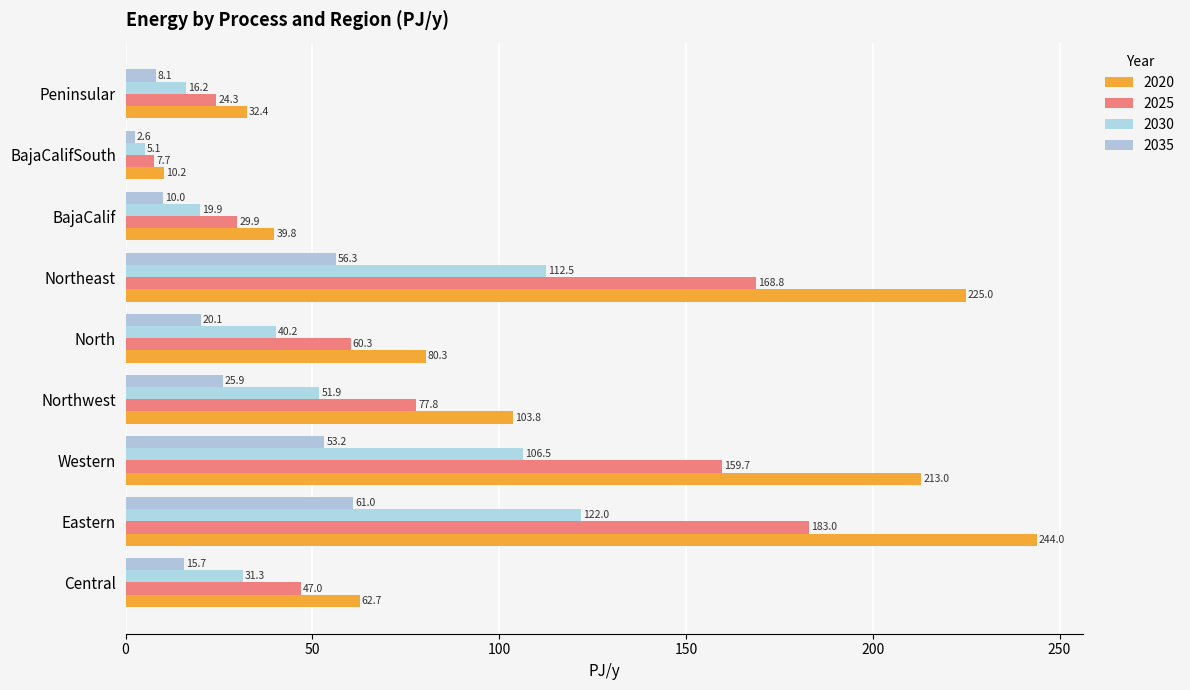

How many data points in 2020 are above 80?

5